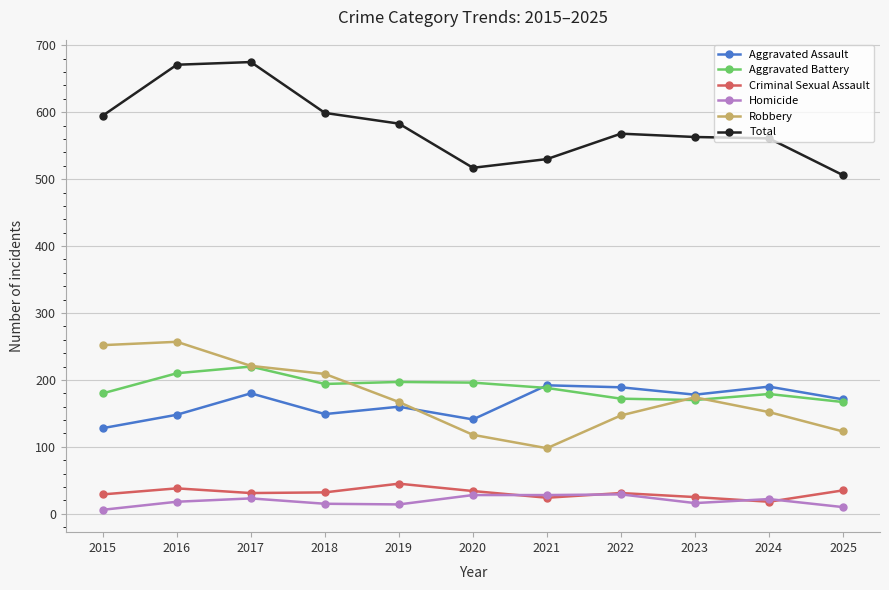

True or false: Total and Criminal Sexual Assault cross at least once.

False